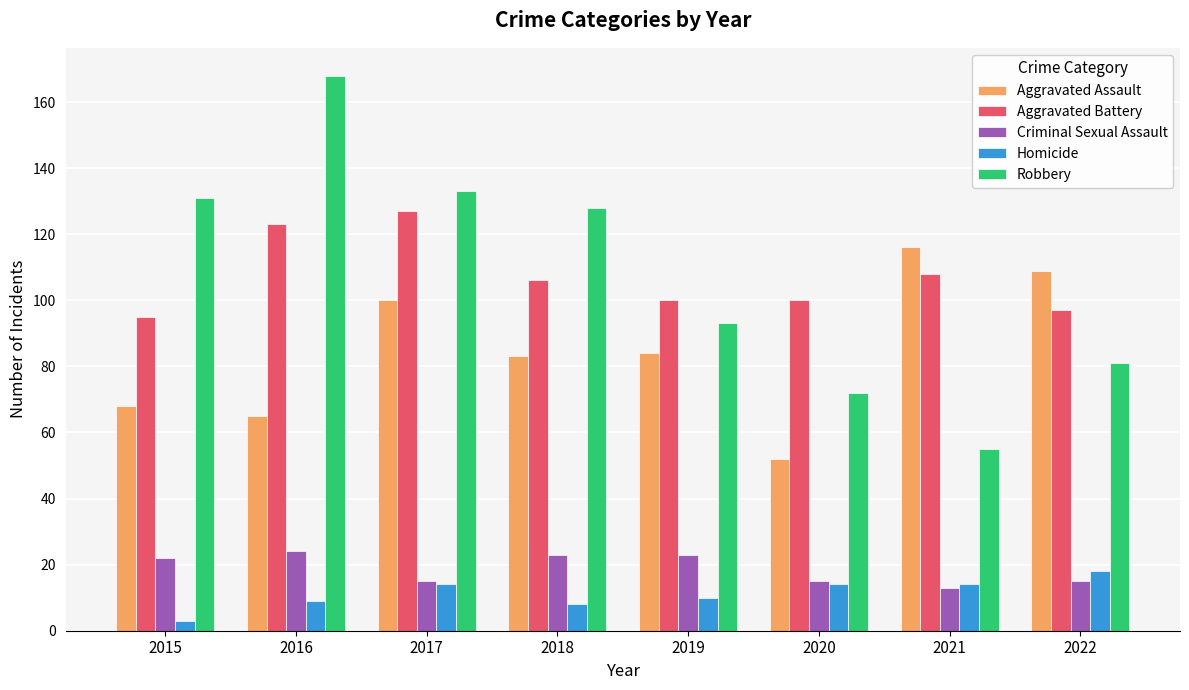

Are the bars grouped side by side (vs. stacked)?

Yes